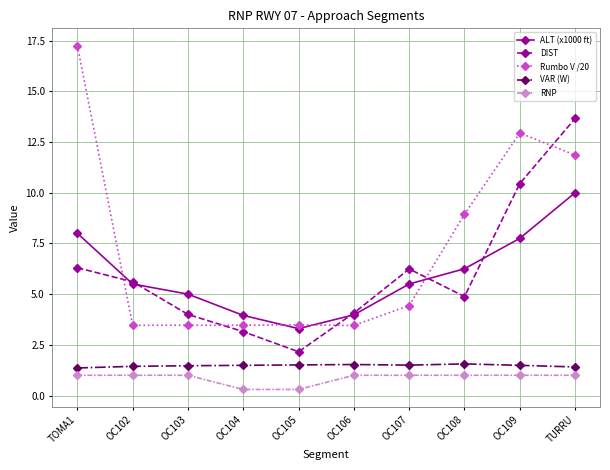

What is the difference between the maximum and second lowest values in the DIST series?

10.5